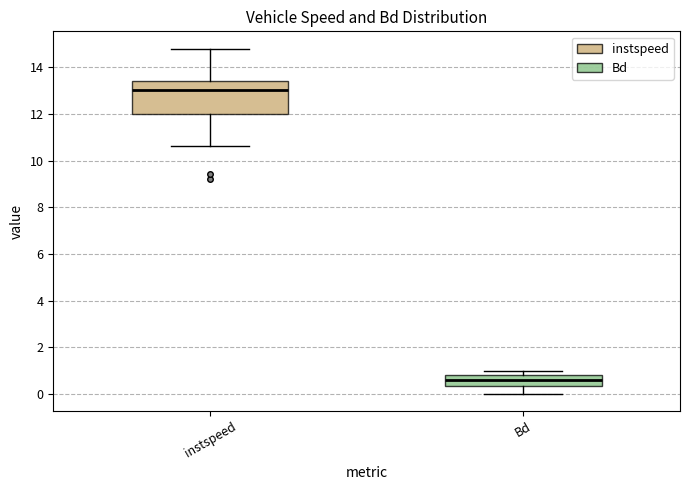

Which box is the tallest, from its lower edge to its upper edge?

instspeed